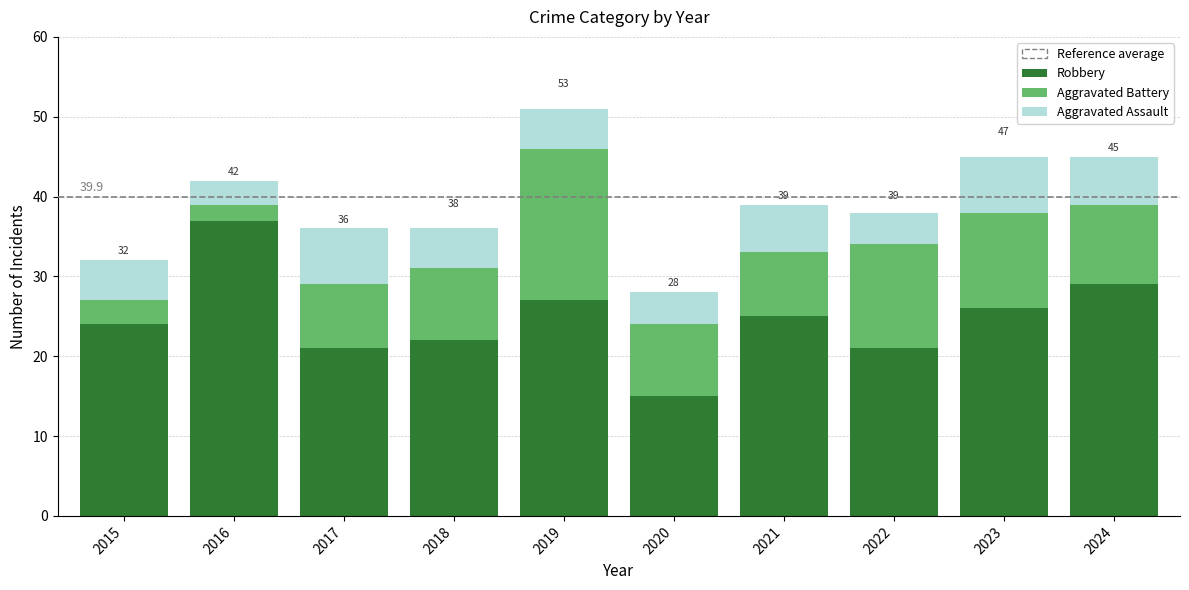

What is the total value across all series at 2021?

39